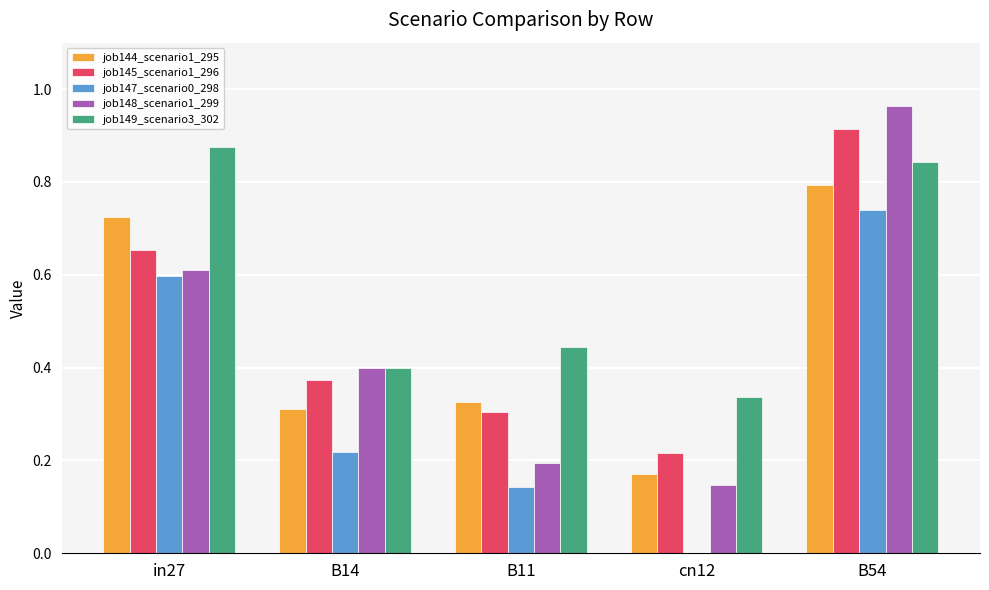

Which series has the largest range (max minus min)?

job148_scenario1_299